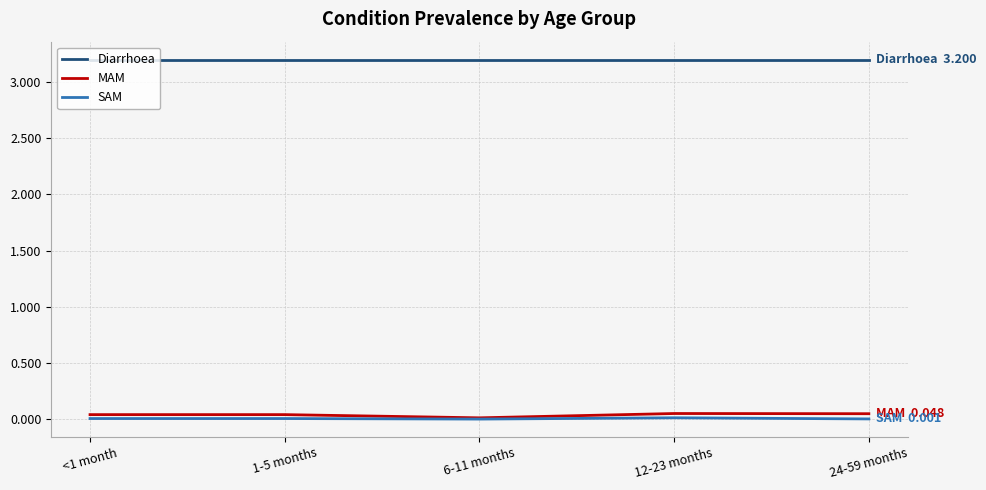

Is the value of Diarrhoea at 6-11 months greater than the value of MAM at 1-5 months?

Yes